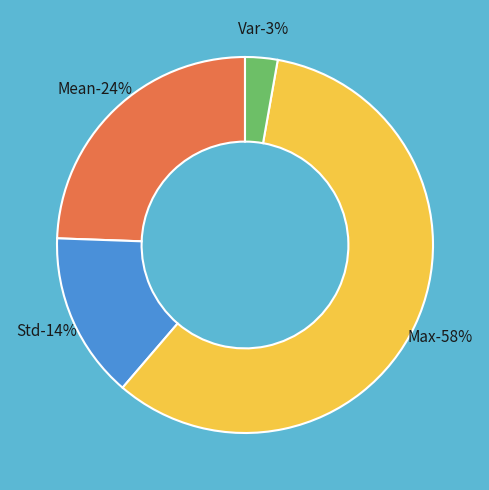

What percentage do Std and Mean together represent?

38.7%